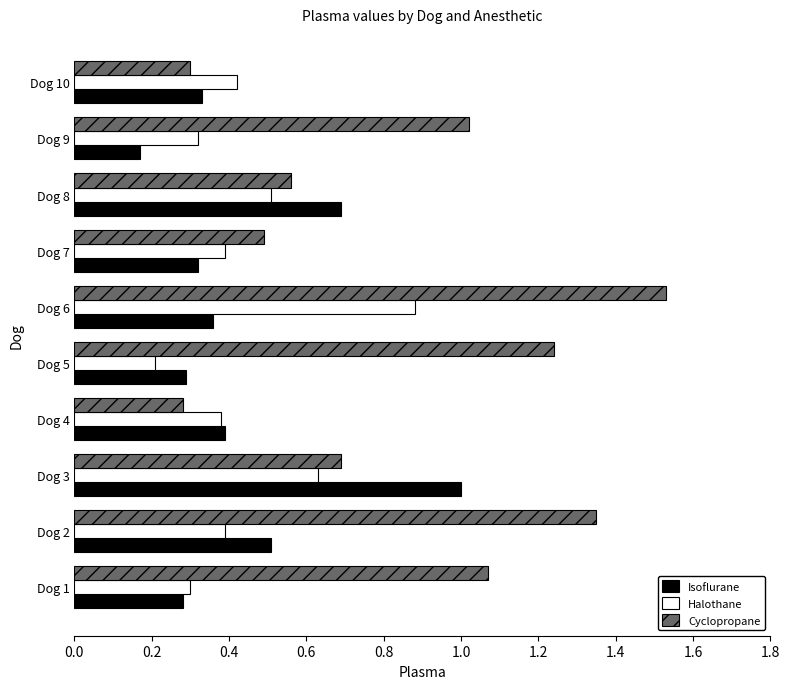

What are all the series names shown in the legend?

Isoflurane, Halothane, Cyclopropane